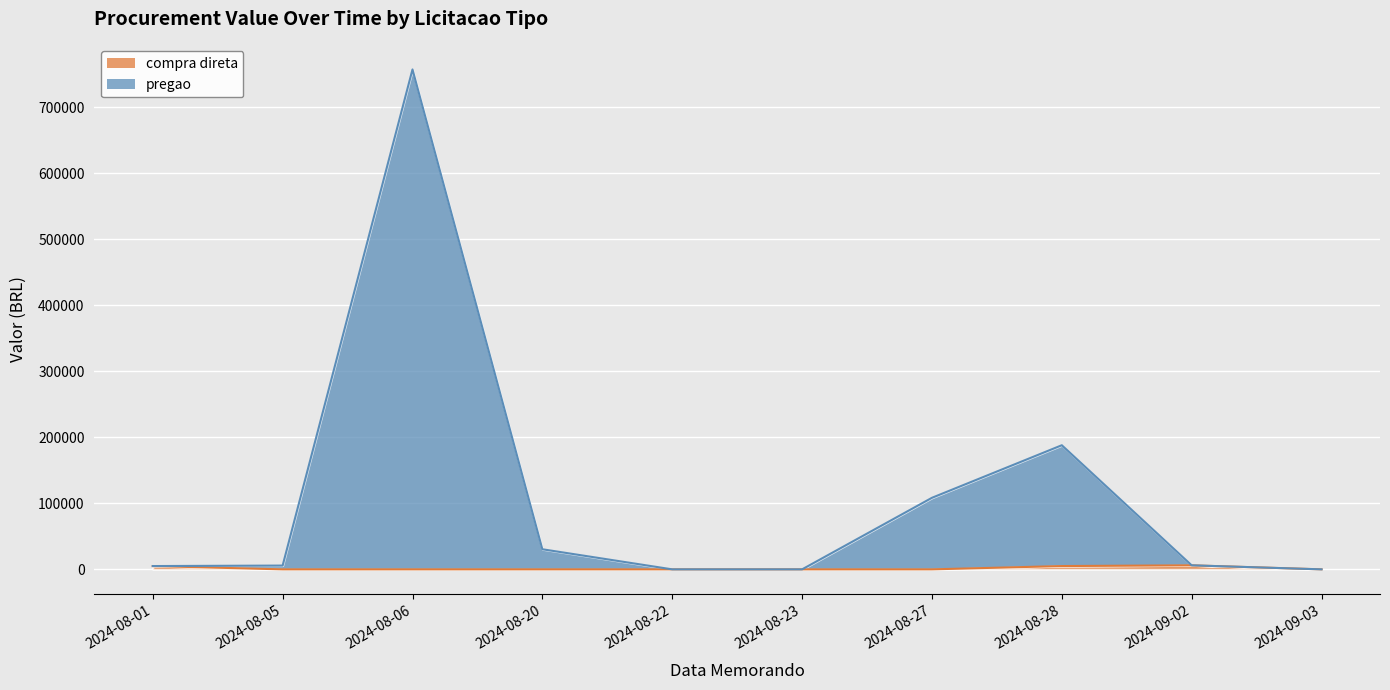

Which label corresponds to the largest value in the chart?

2024-08-06